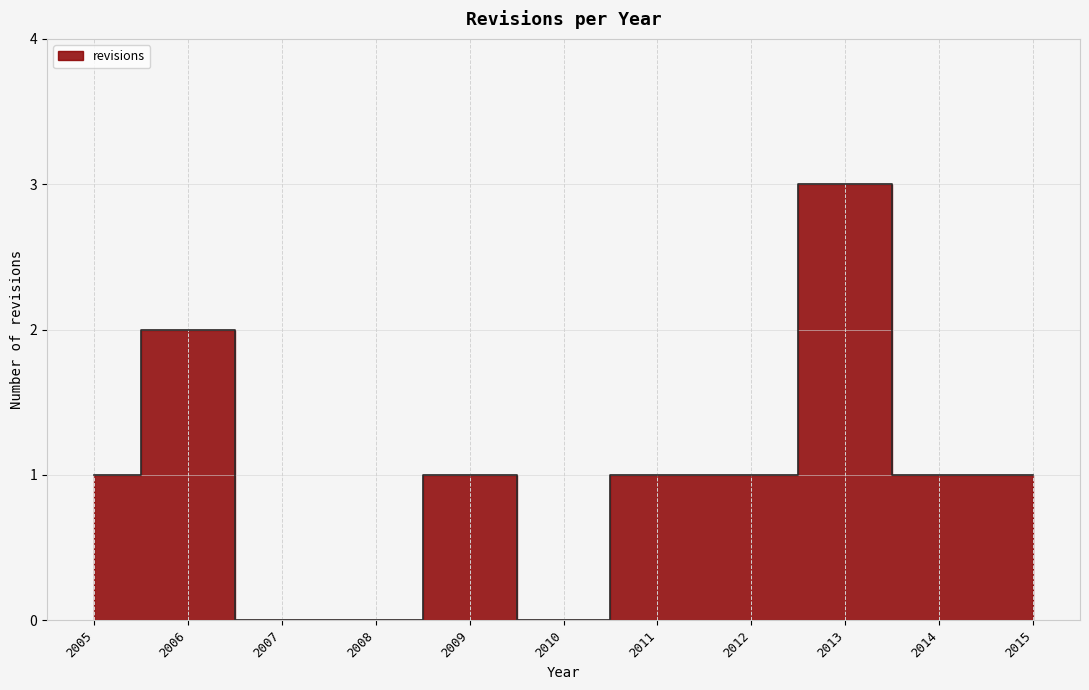

How many points are higher than both their immediate neighbors (excluding endpoints)?

3